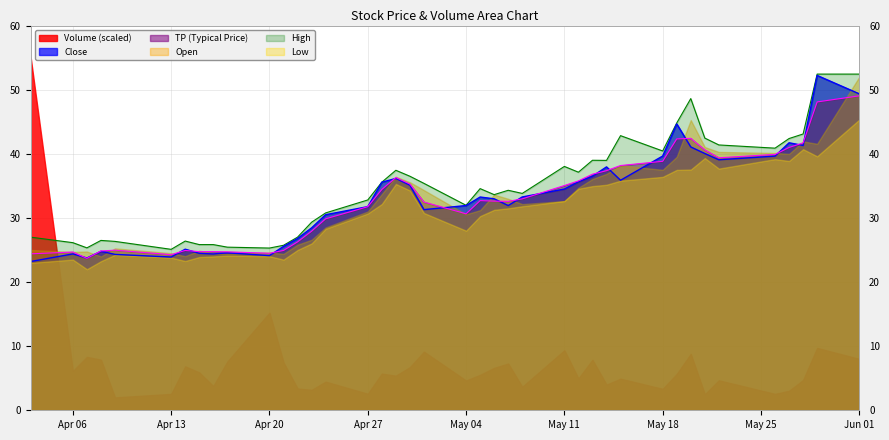

What is the highest value of the Low series?

45.3